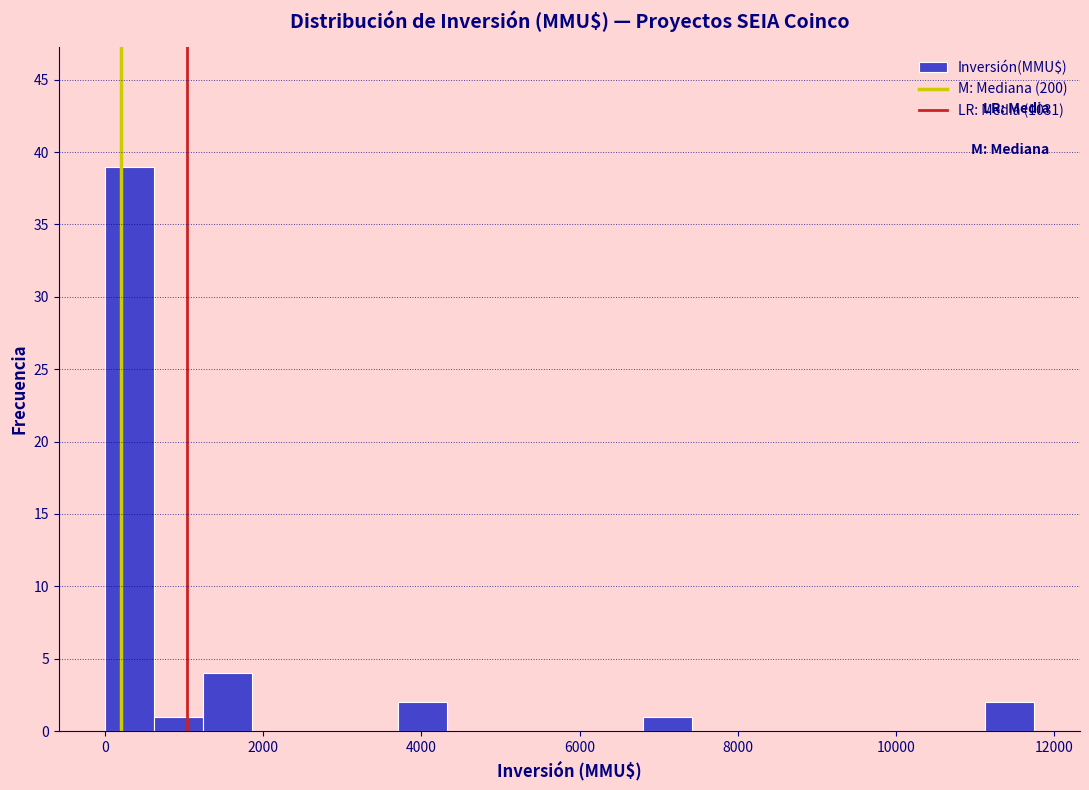

Read against the x-axis, roughly where is the centre of the tallest bar?

400